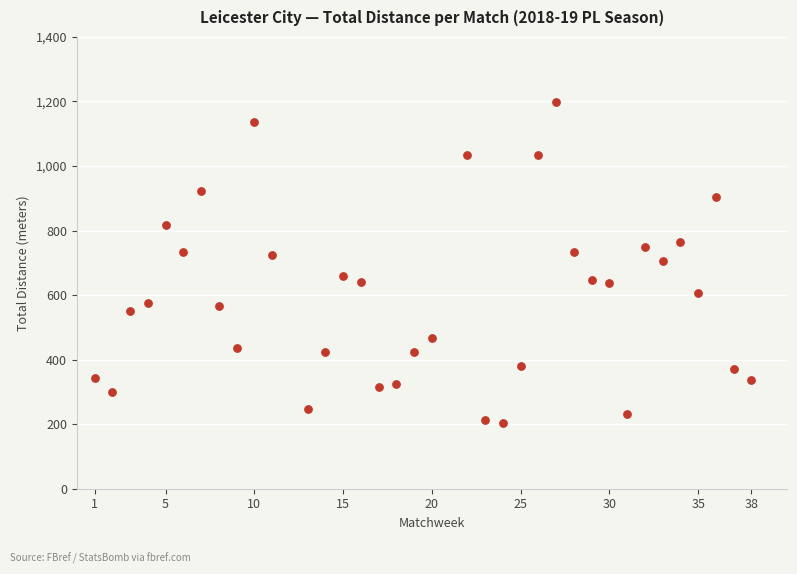

What is the range of Y values (max minus min)?

994